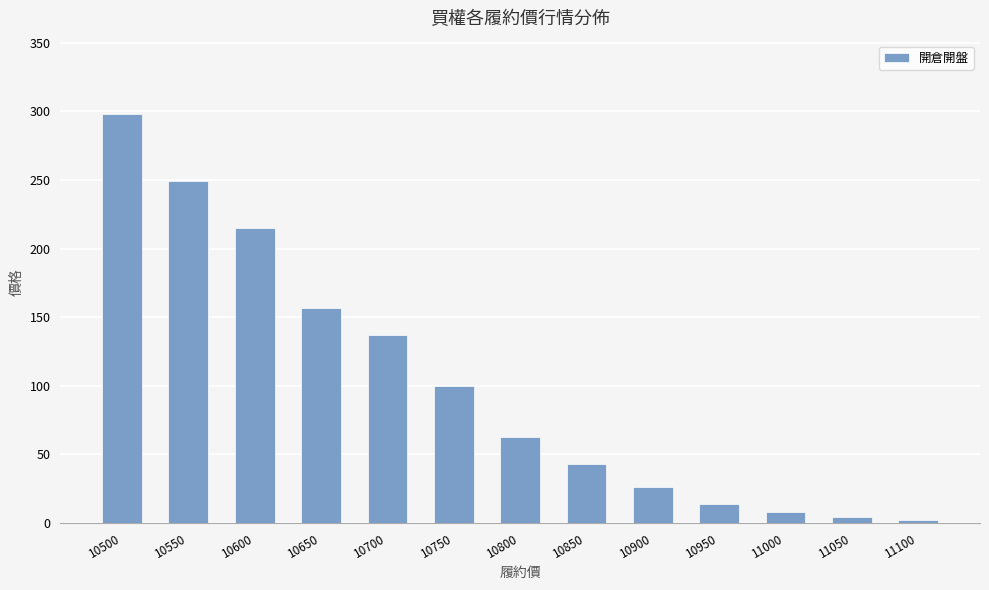

What is the difference between the second highest and minimum values?

247.0